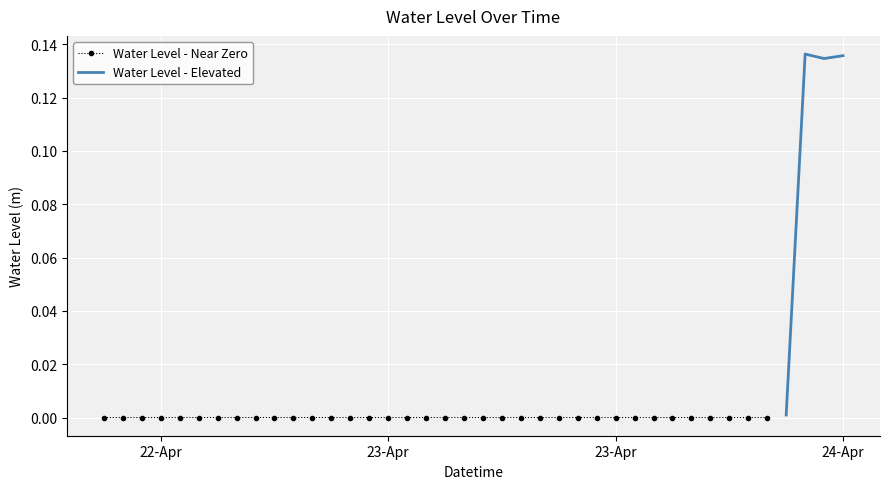

What is the maximum value shown in the chart?

0.1